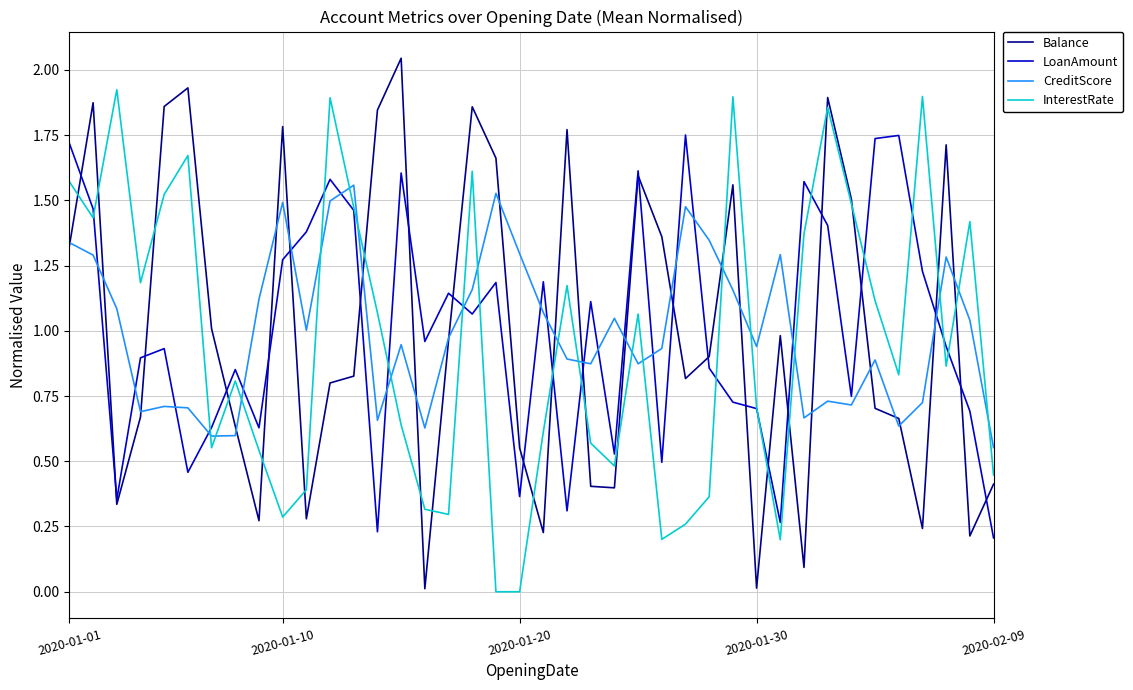

List the series in order of their peak value, highest first.

Balance, InterestRate, LoanAmount, CreditScore